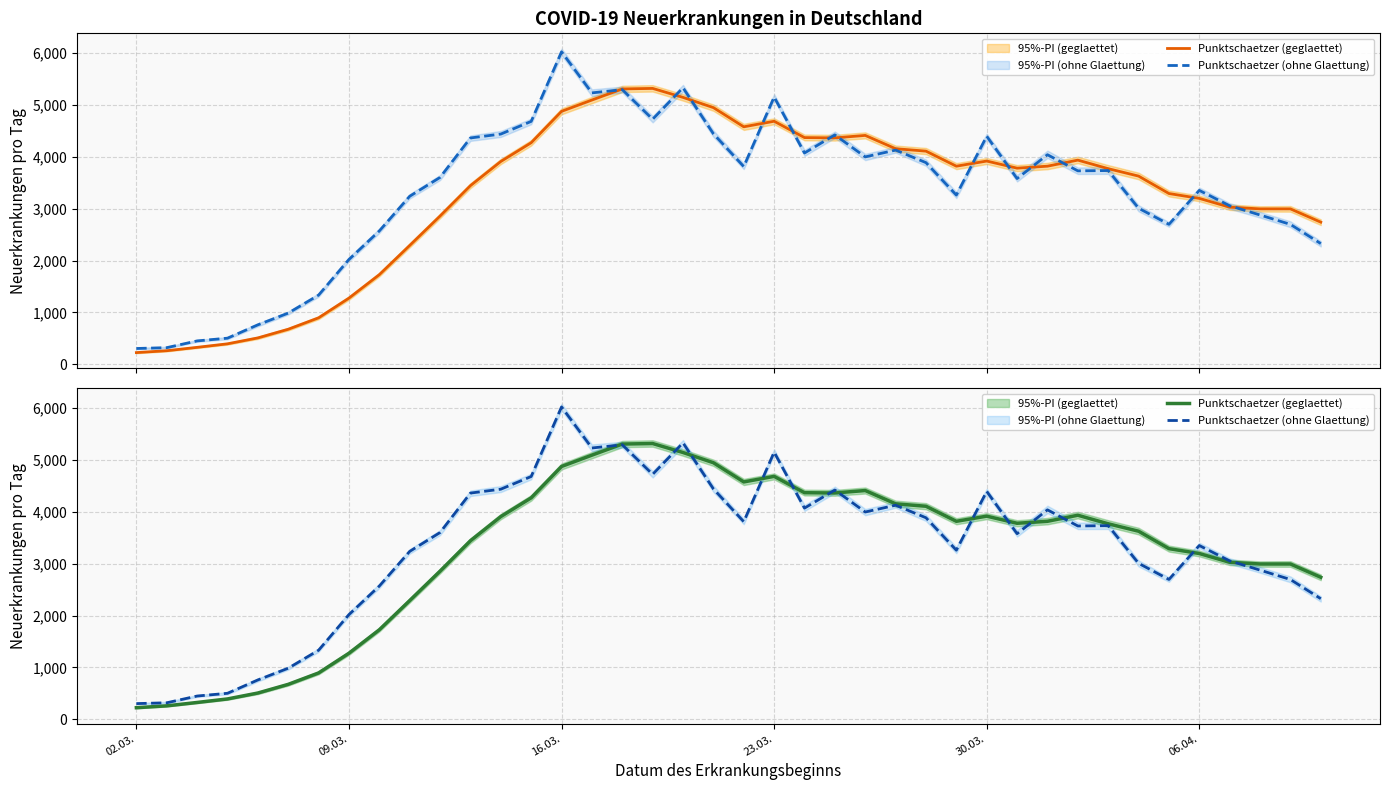

How many values in the Punktschaetzer (ohne Glaettung) series exceed 3728?

19